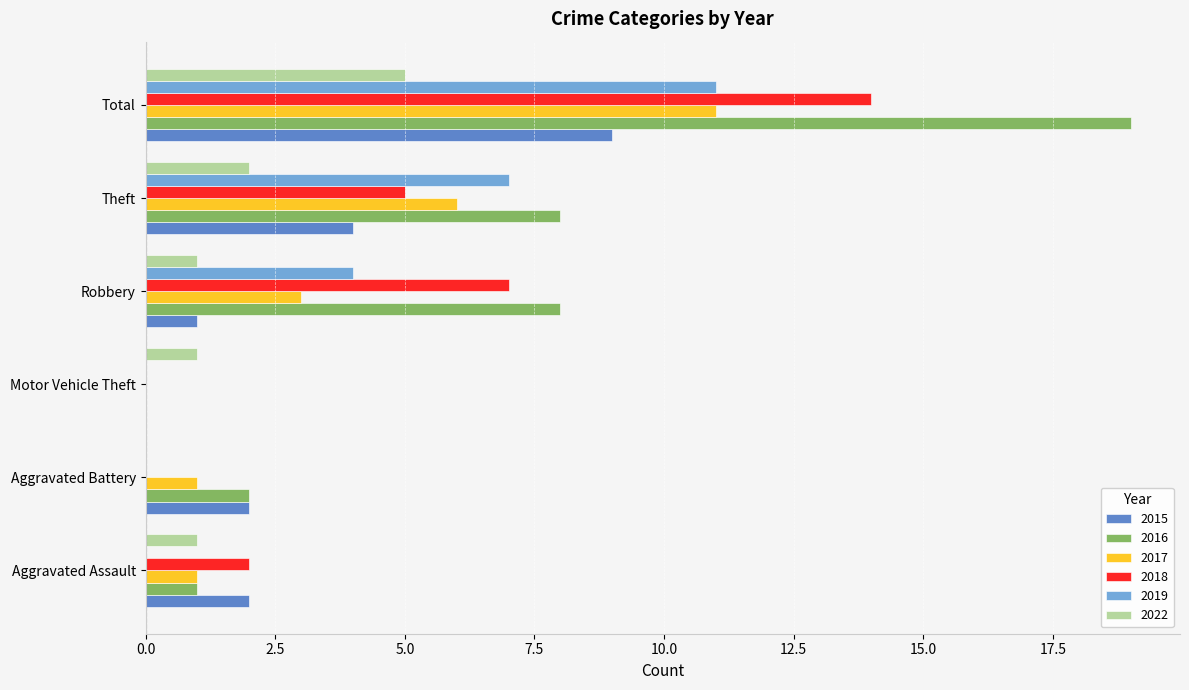

The 2022 series shows 2 at Theft. True or false?

True